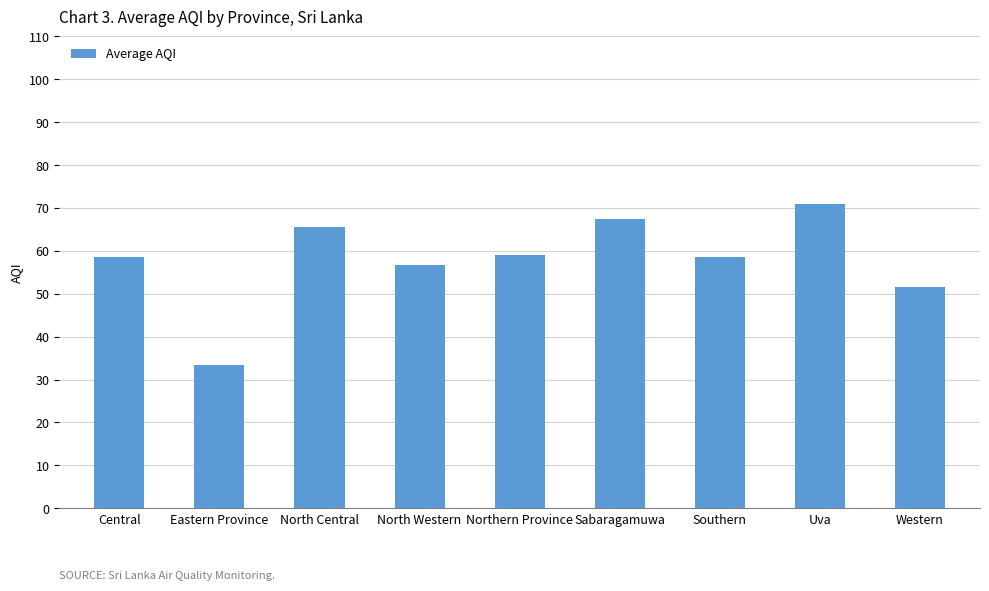

What is the change in value from Eastern Province to North Central?

+32.0